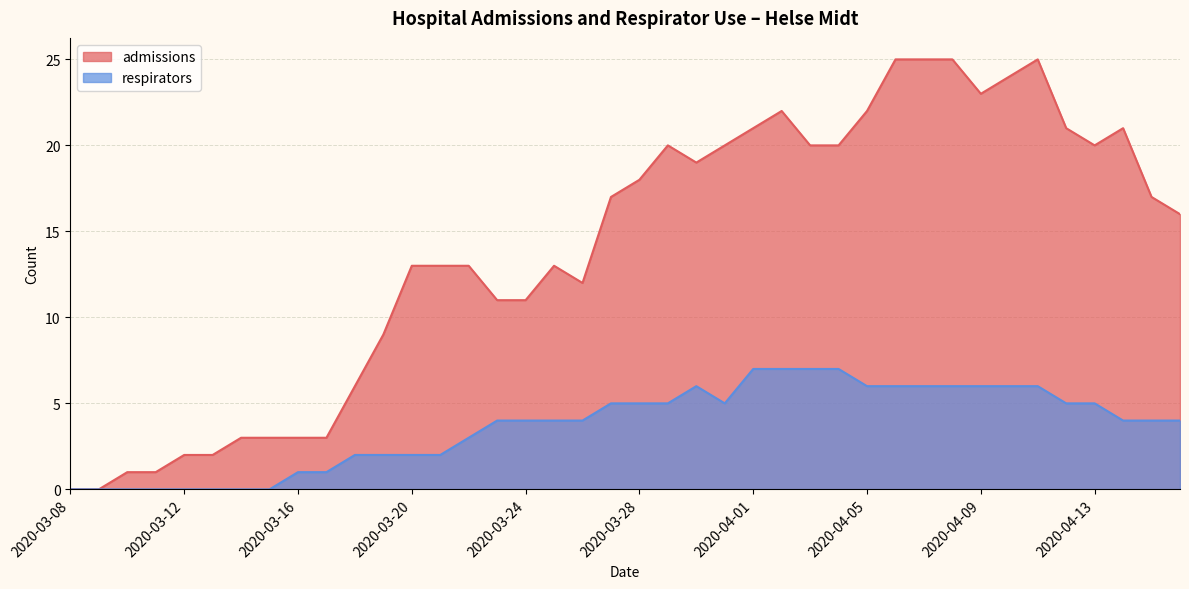

Reading left to right, list all the values displayed in this chart.

admissions: 0	0	1	1	2	2	3	3	3	3	6	9	13	13	13	11	11	13	12	17	18	20	19	20	21	22	20	20	22	25	25	25	23	24	25	21	20	21	17	16
respirators: 0	0	0	0	0	0	0	0	1	1	2	2	2	2	3	4	4	4	4	5	5	5	6	5	7	7	7	7	6	6	6	6	6	6	6	5	5	4	4	4